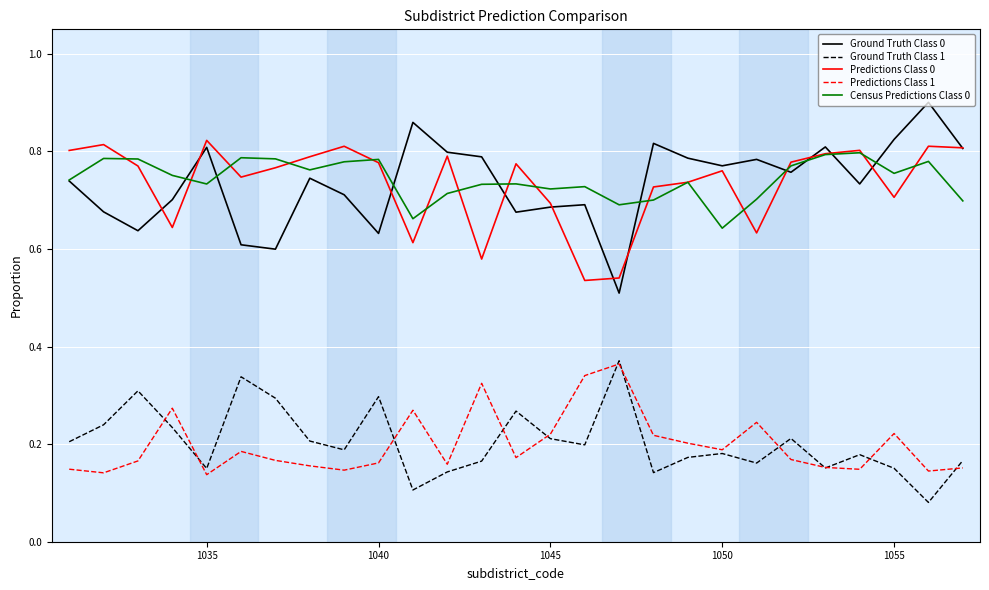

True or false: Ground Truth Class 0 and Ground Truth Class 1 intersect in this chart.

False